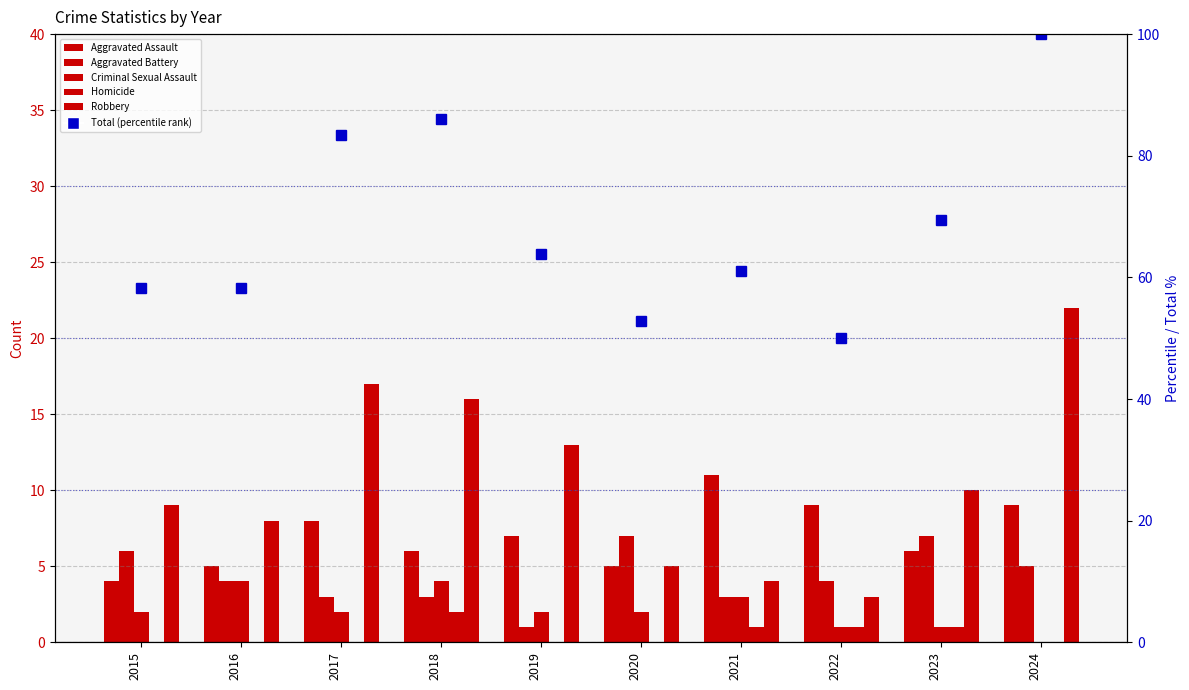

What value does the Total (percentile) series have at 2018?

86.1